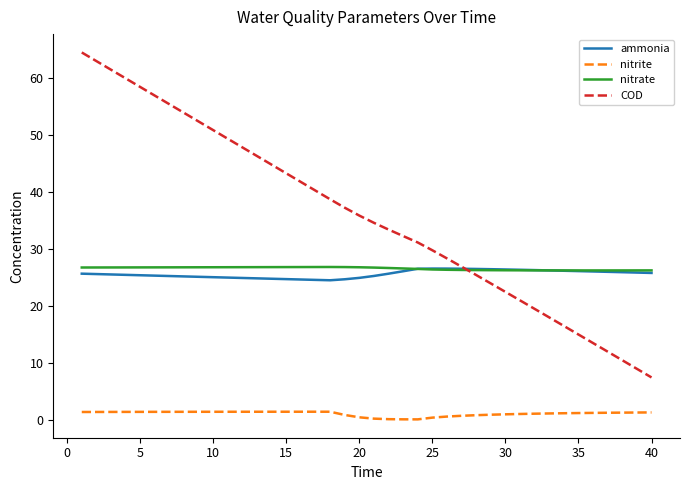

What is the greatest value displayed?

64.4